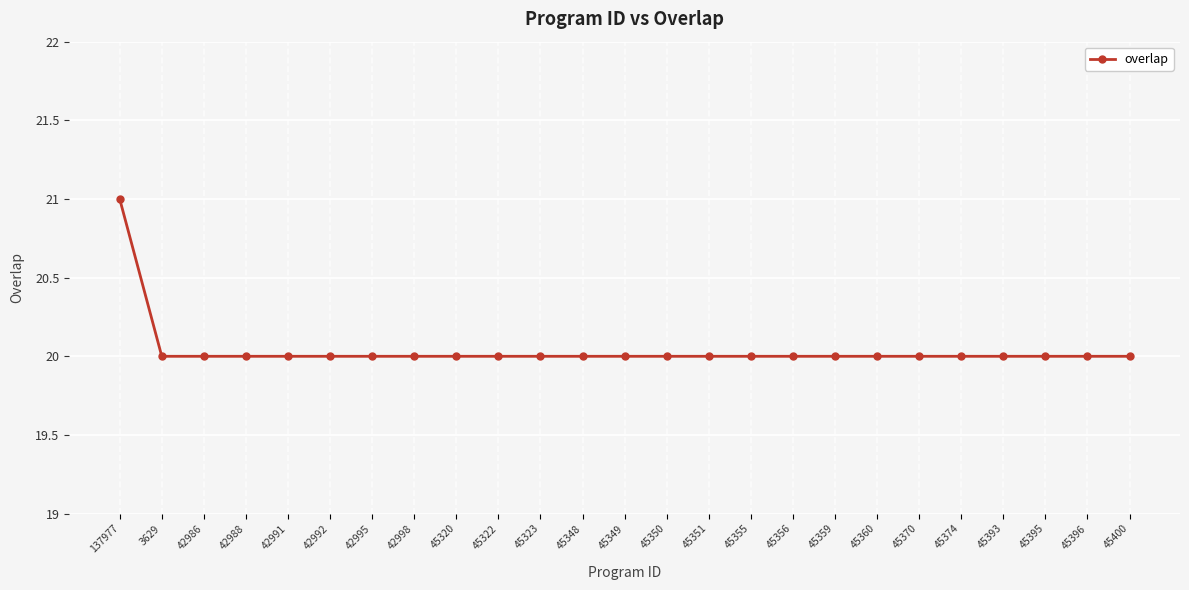

Reading left to right, extract all data points from this chart.

137977=21	3629=20	42986=20	42988=20	42991=20	42992=20	42995=20	42998=20	45320=20	45322=20	45323=20	45348=20	45349=20	45350=20	45351=20	45355=20	45356=20	45359=20	45360=20	45370=20	45374=20	45393=20	45395=20	45396=20	45400=20